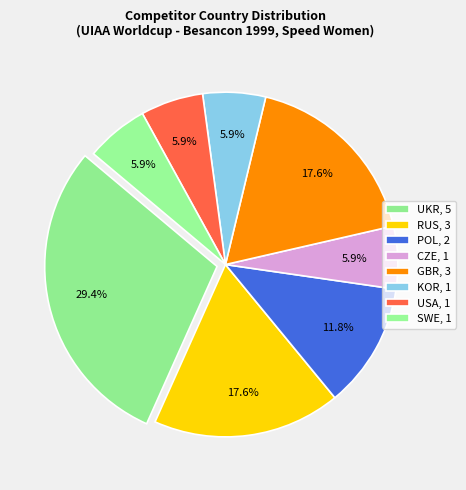

How many segments does this pie chart have?

8